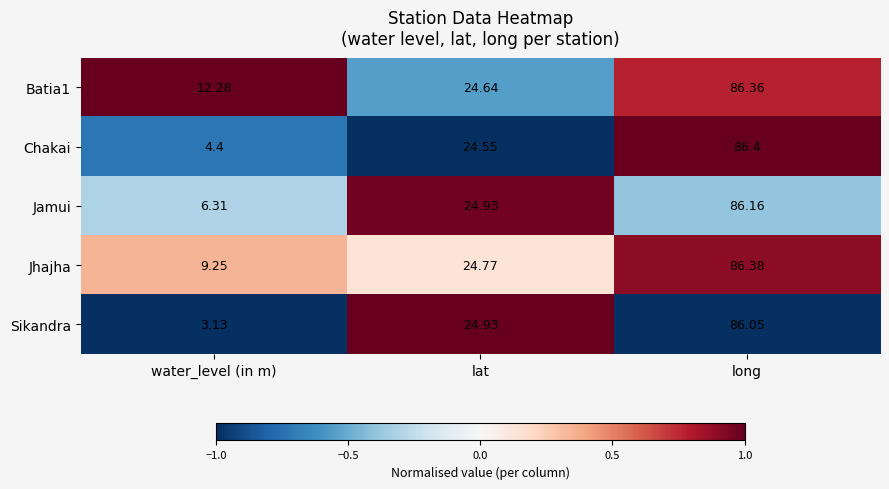

Count the number of categories in the chart.

3